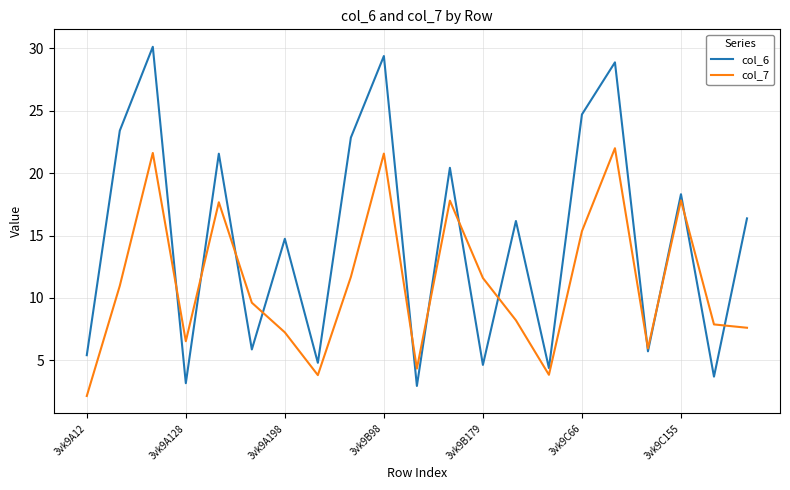

What is the minimum value for col_7?

2.1